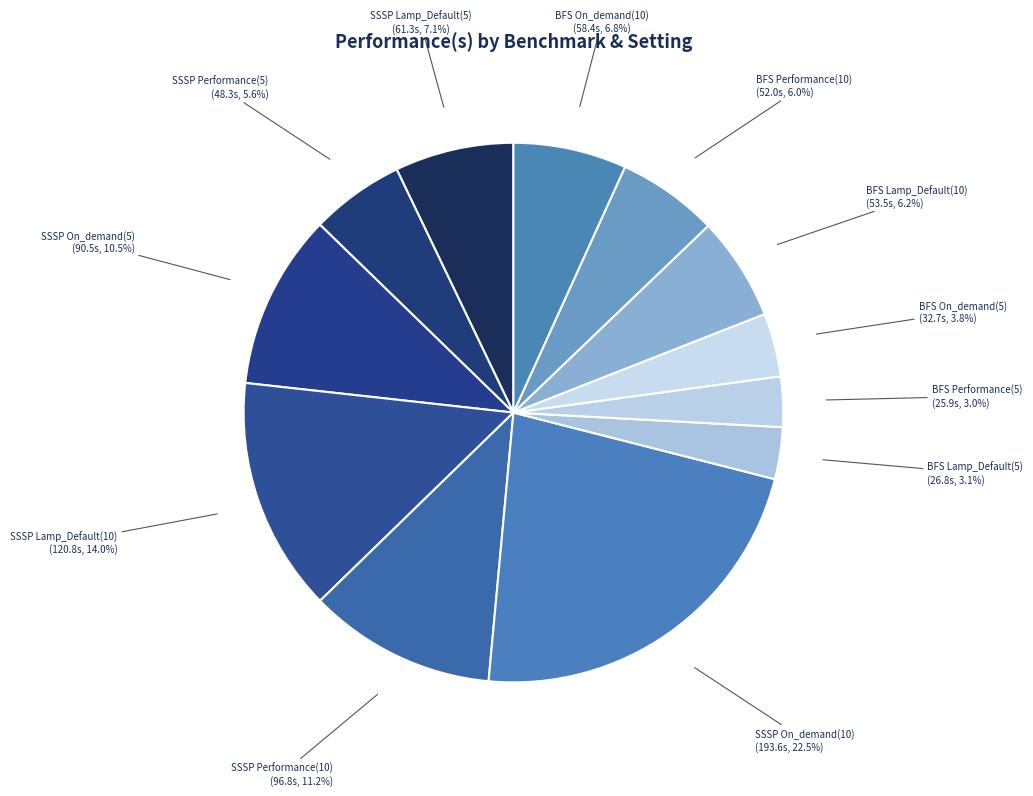

Which category has the biggest portion of the pie?

SSSP On_demand(10)